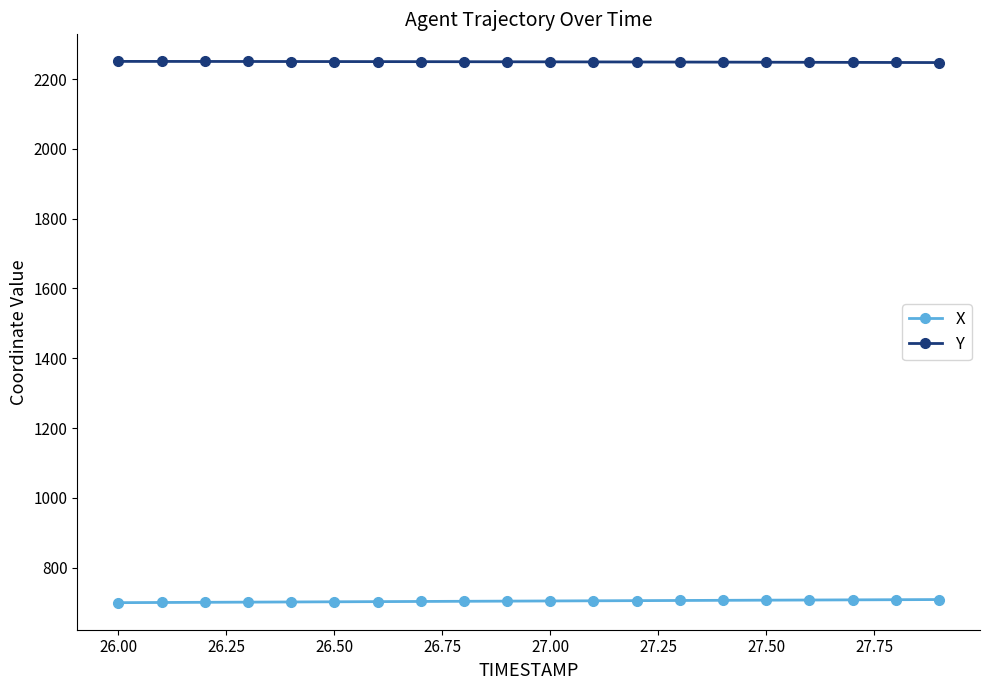

What is the average value of the Y series?

2249.1